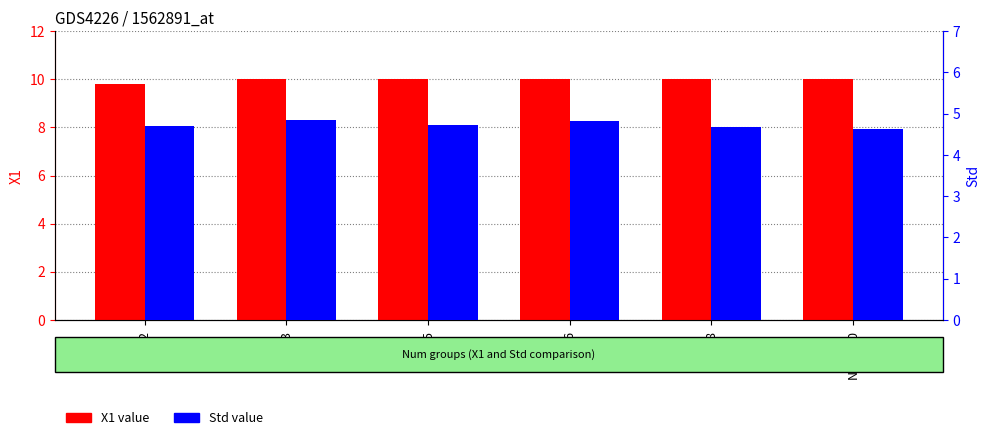

Rank the series at Num=6 from lowest to highest value.

Std value, X1 value